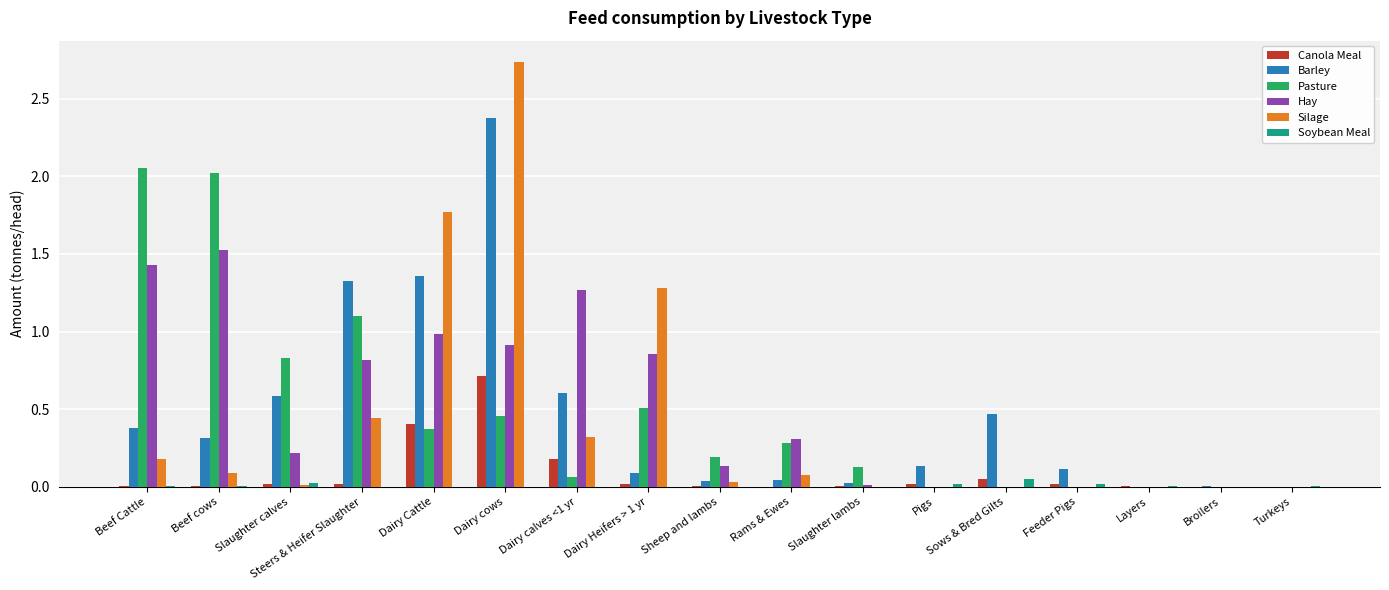

Which category has the highest value across all series?

Dairy cows